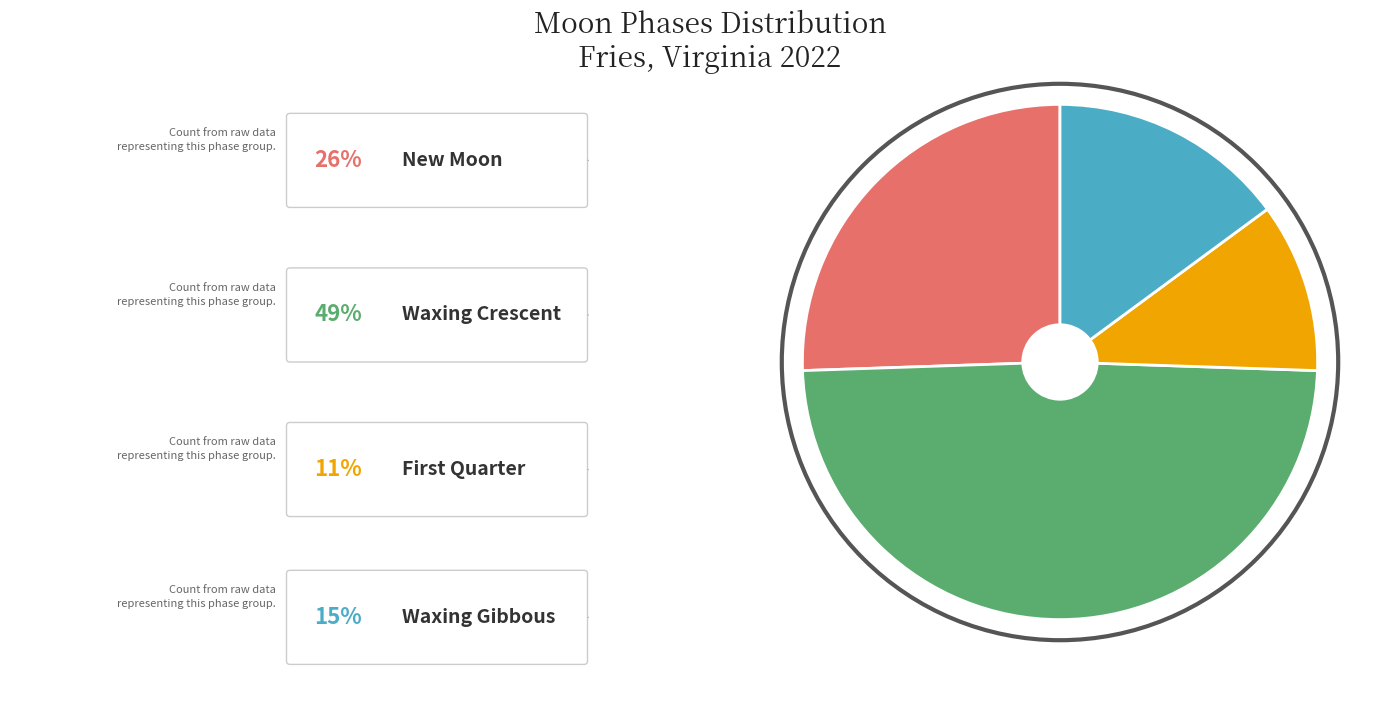

Is there a majority slice in this chart?

No